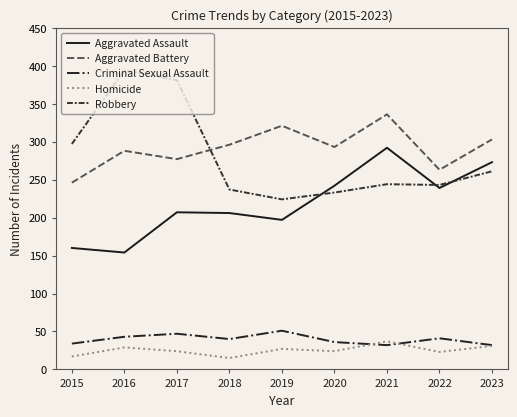

What is the sum of all Criminal Sexual Assault values?

356